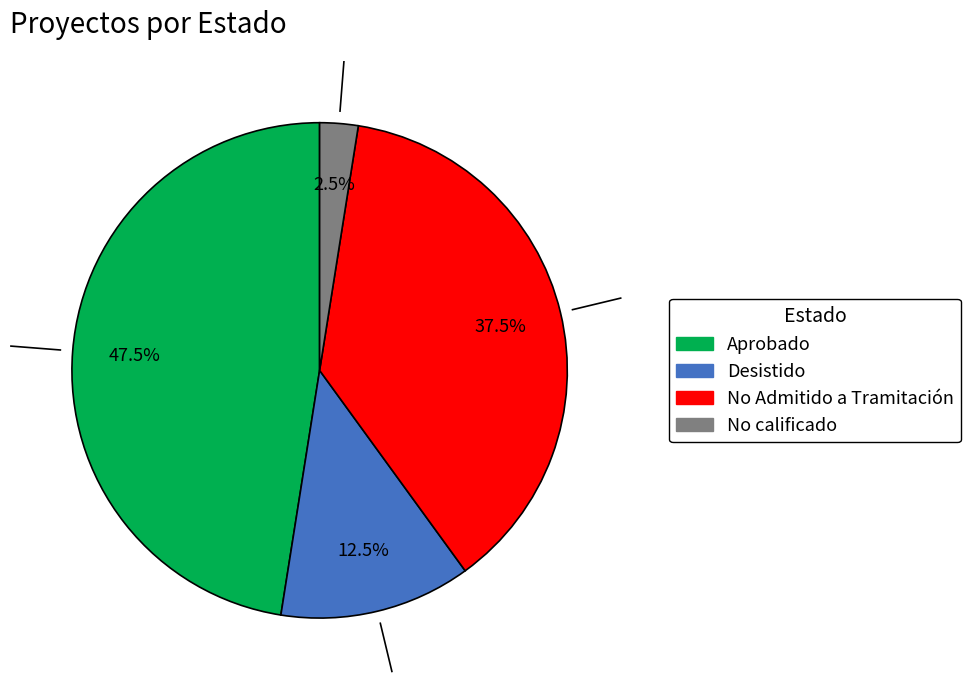

Does any single category account for the majority?

No